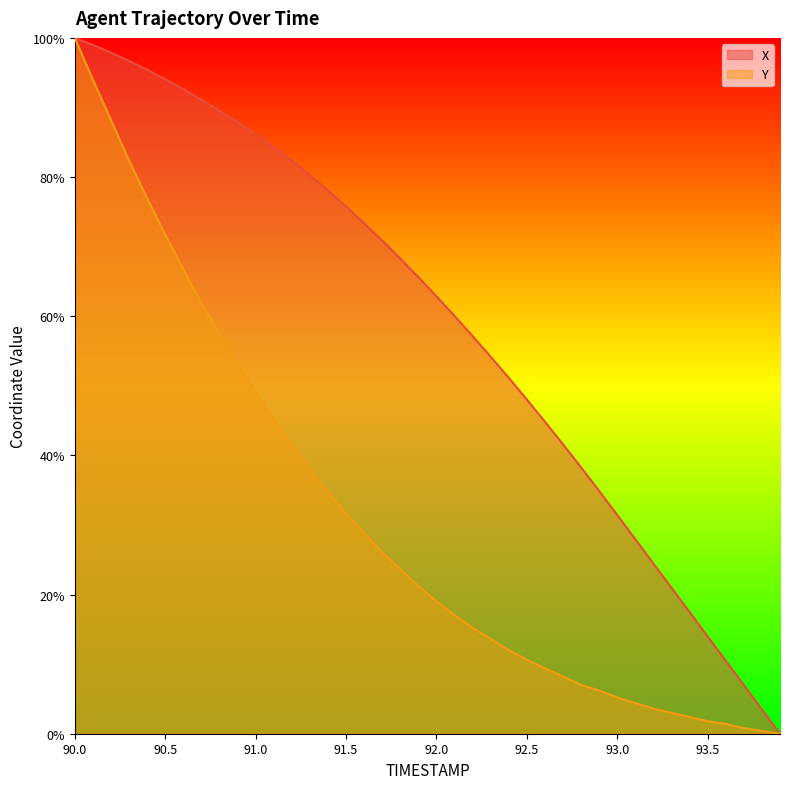

What is the label of the 30th point from the right?

91.0